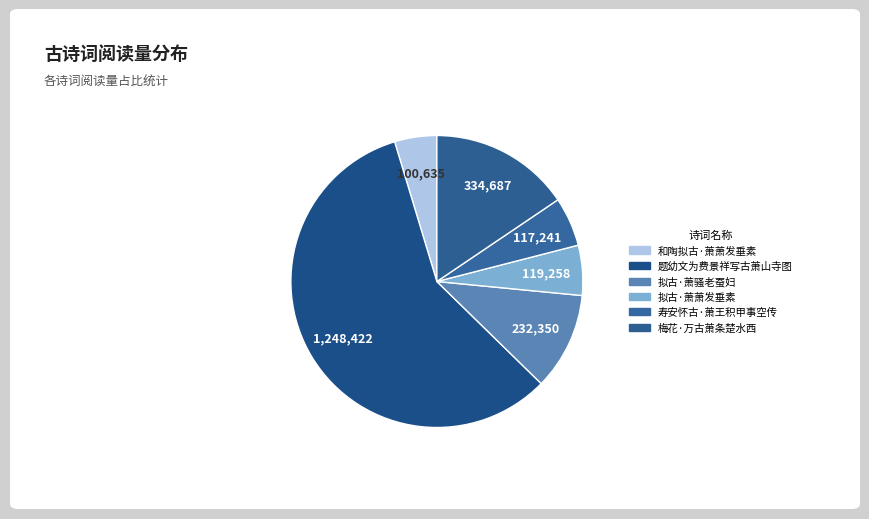

Count the number of slices in the pie.

6